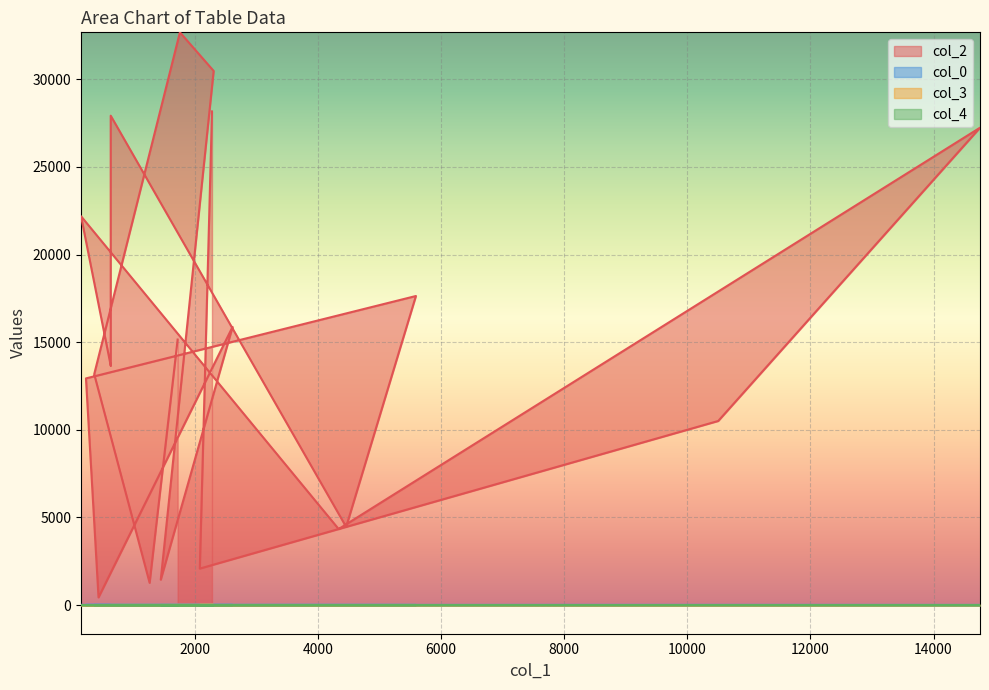

At which label does col_4 reach its minimum?

1268